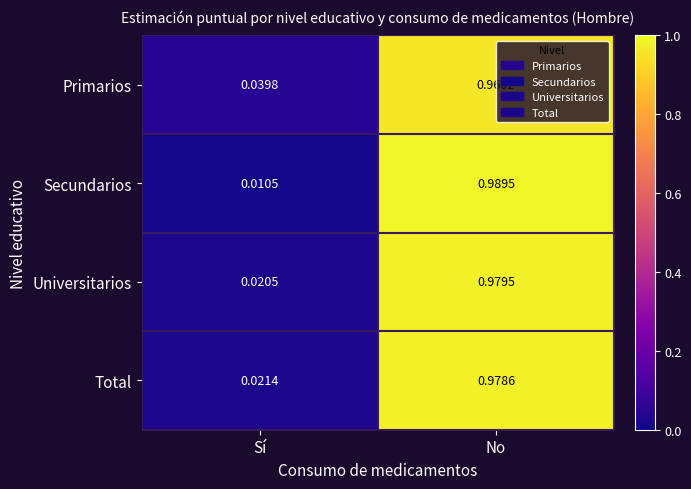

At which category is the sum across all series the highest?

No